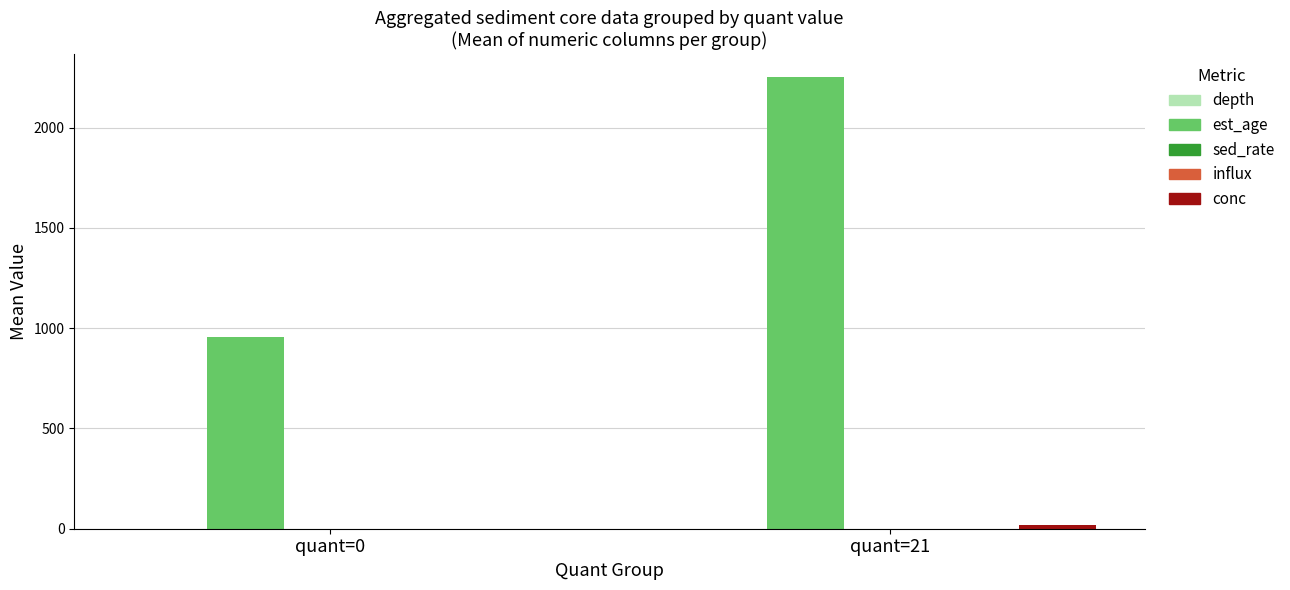

The est_age series shows 955.0 at quant=0. True or false?

True